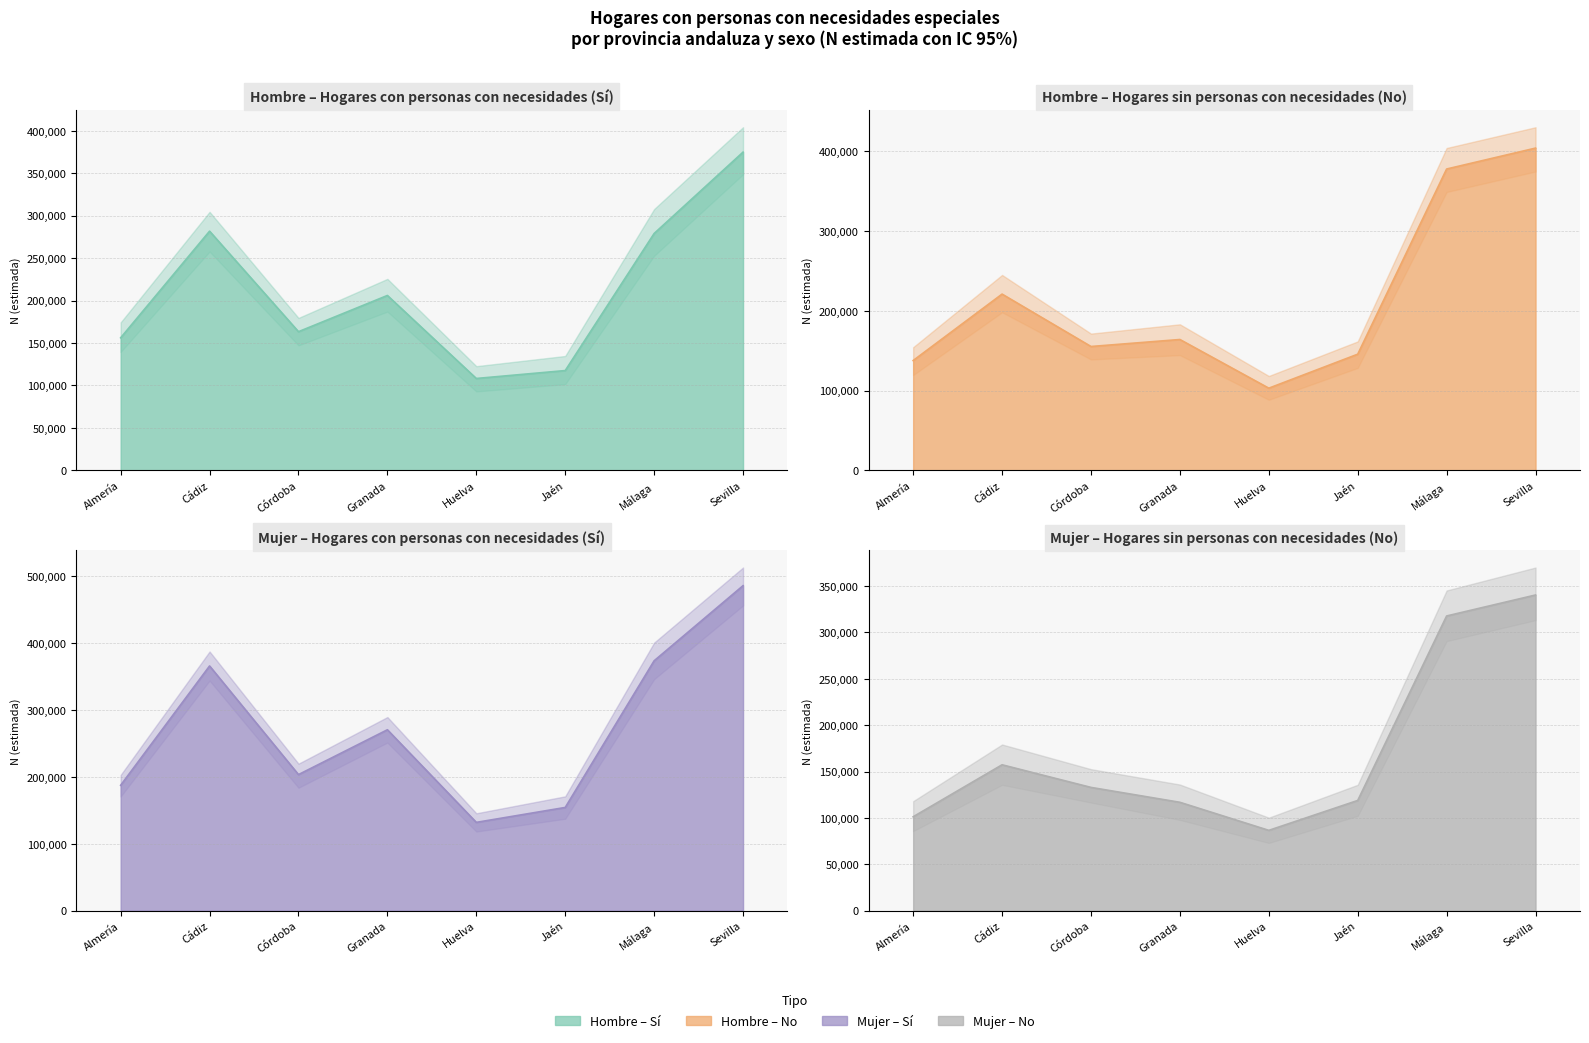

What is the maximum value shown in the chart?

485859